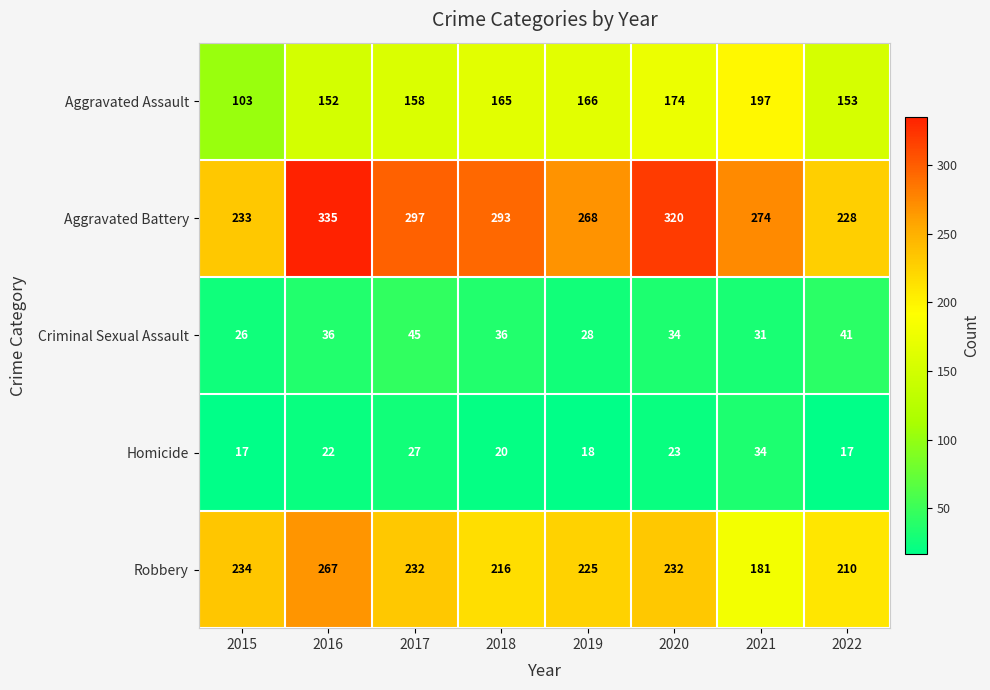

The Homicide series shows 26 at 2022. True or false?

False